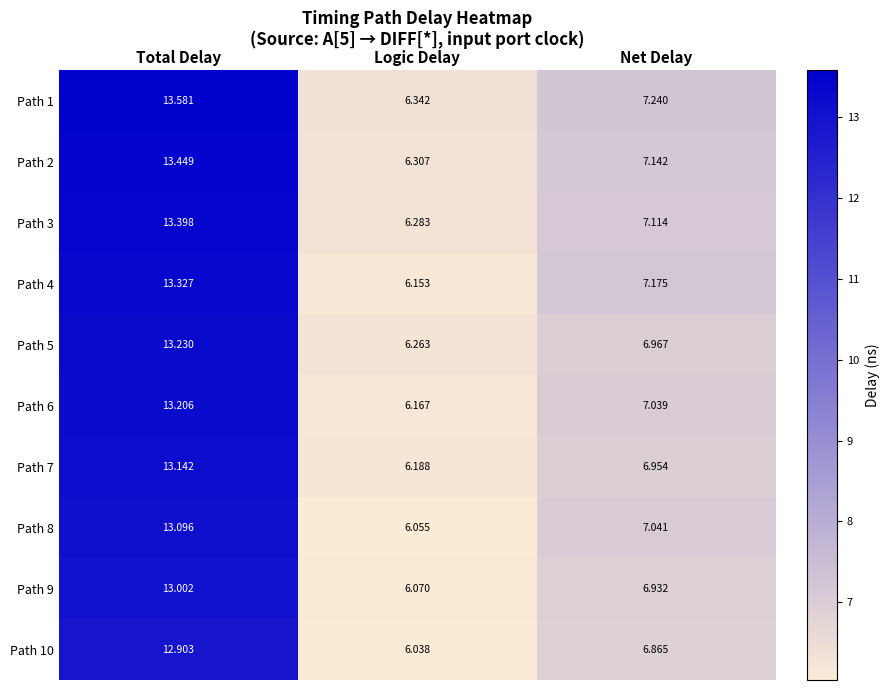

How many series are shown in this chart?

10